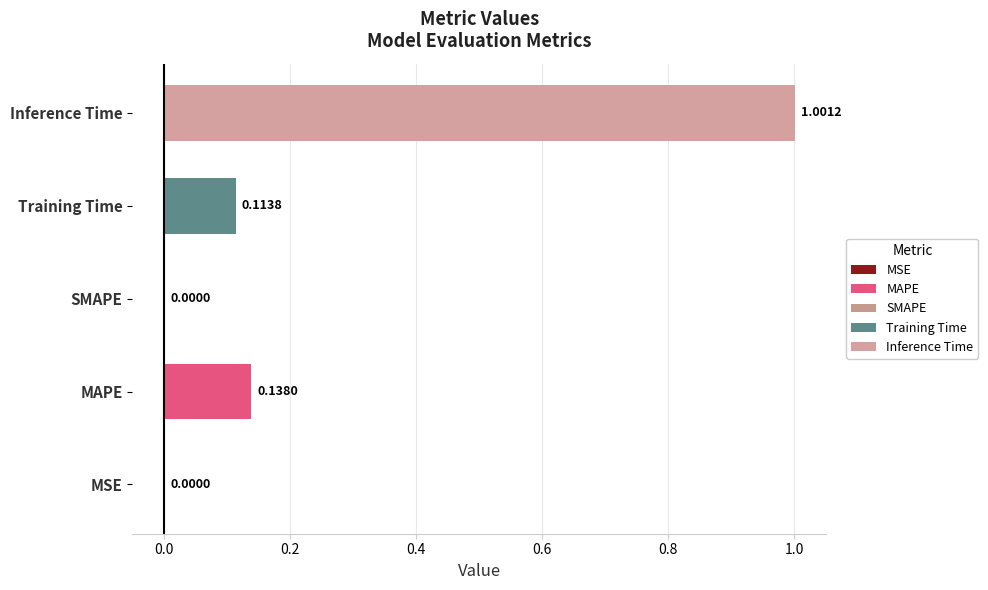

Rank the categories by value from lowest to highest.

SMAPE, MSE, Training Time, MAPE, Inference Time